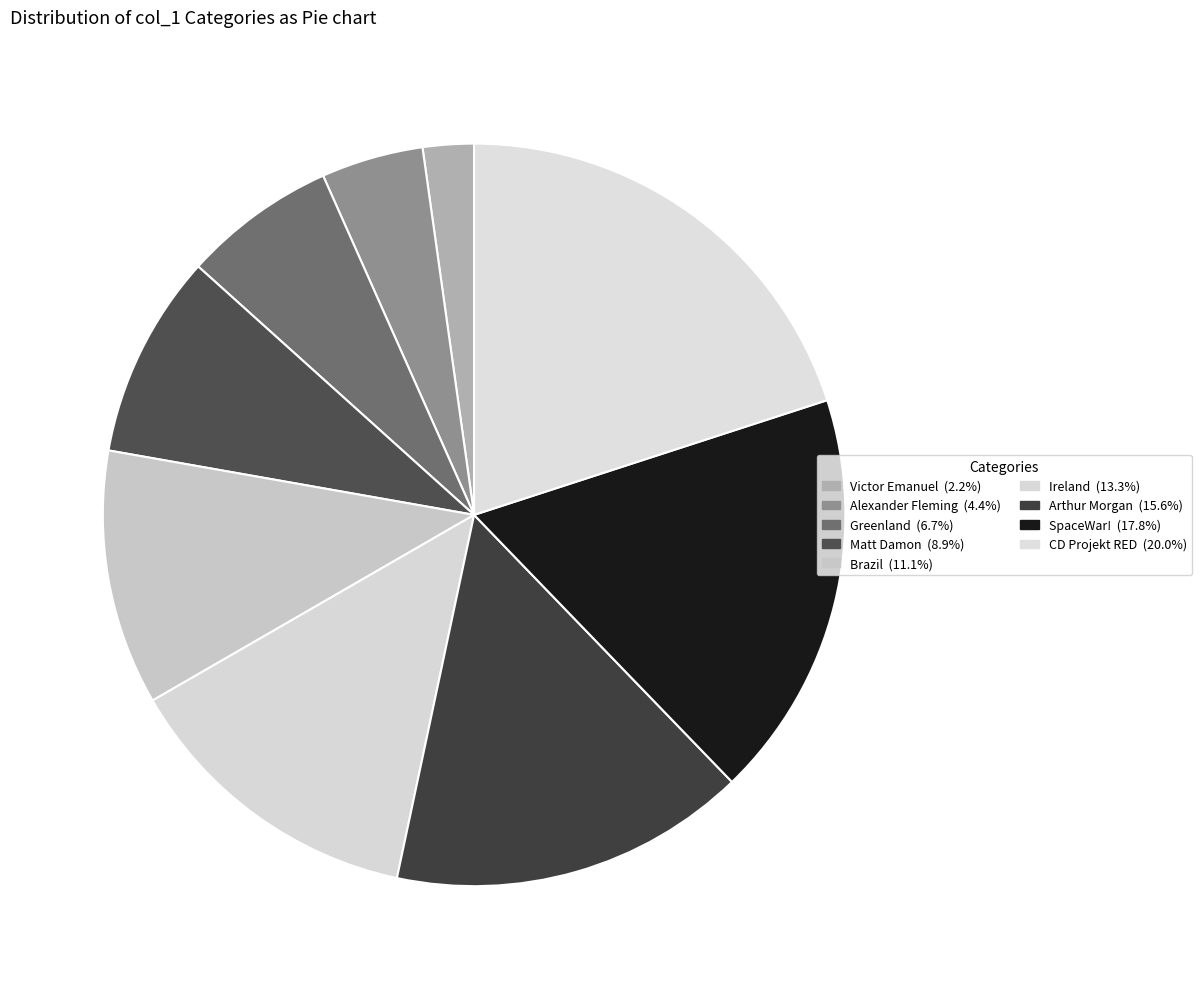

To the nearest percent, what is the difference between the Arthur Morgan and Greenland slice percentages?

9%